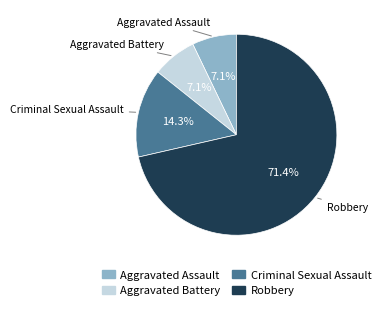

Is there any slice that represents more than half of the pie?

Yes